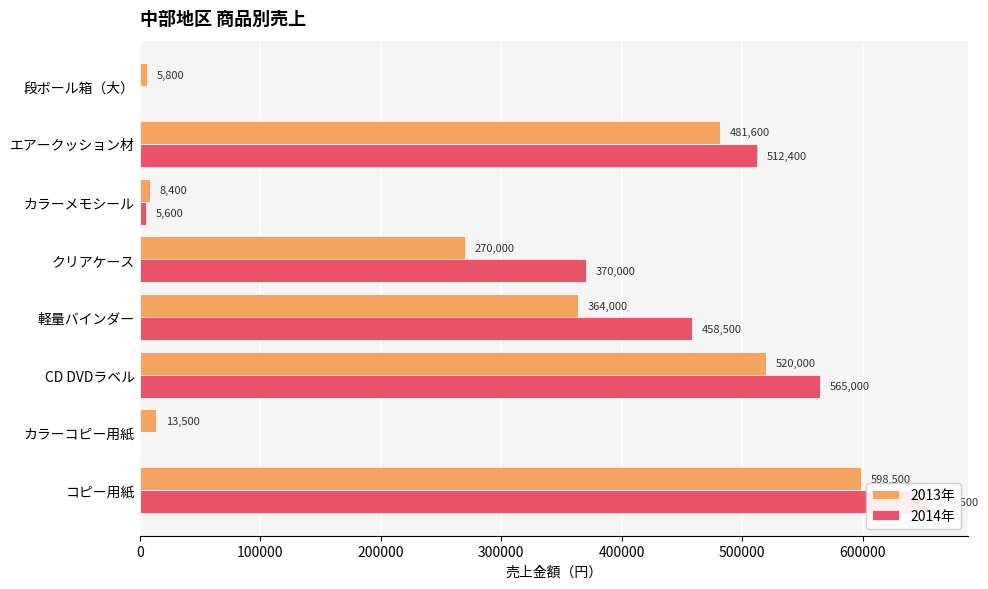

How many data points in 2013年 are above 364000?

3